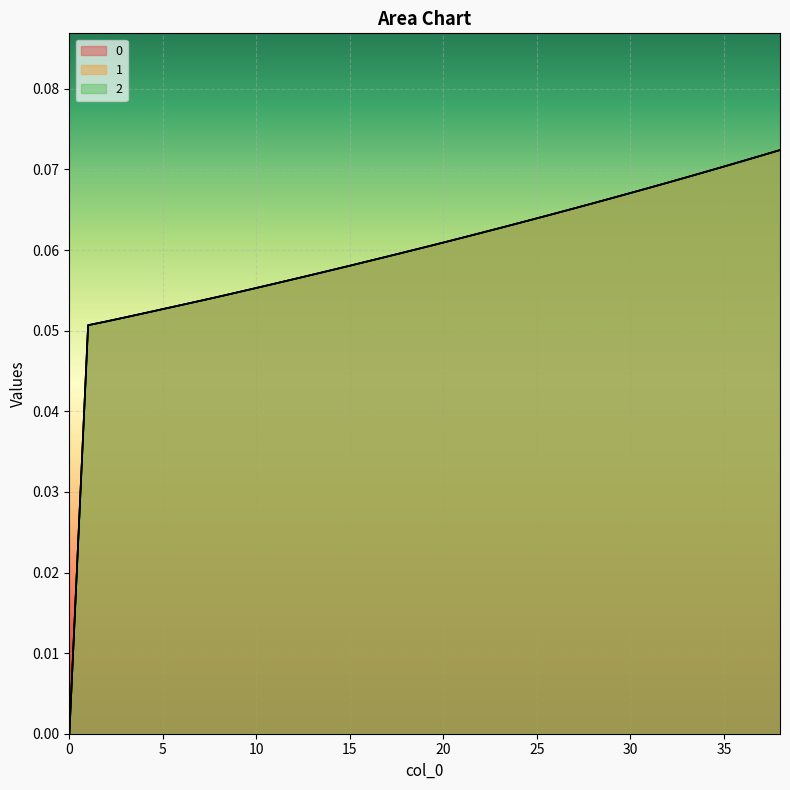

How many distinct data groups are displayed?

3